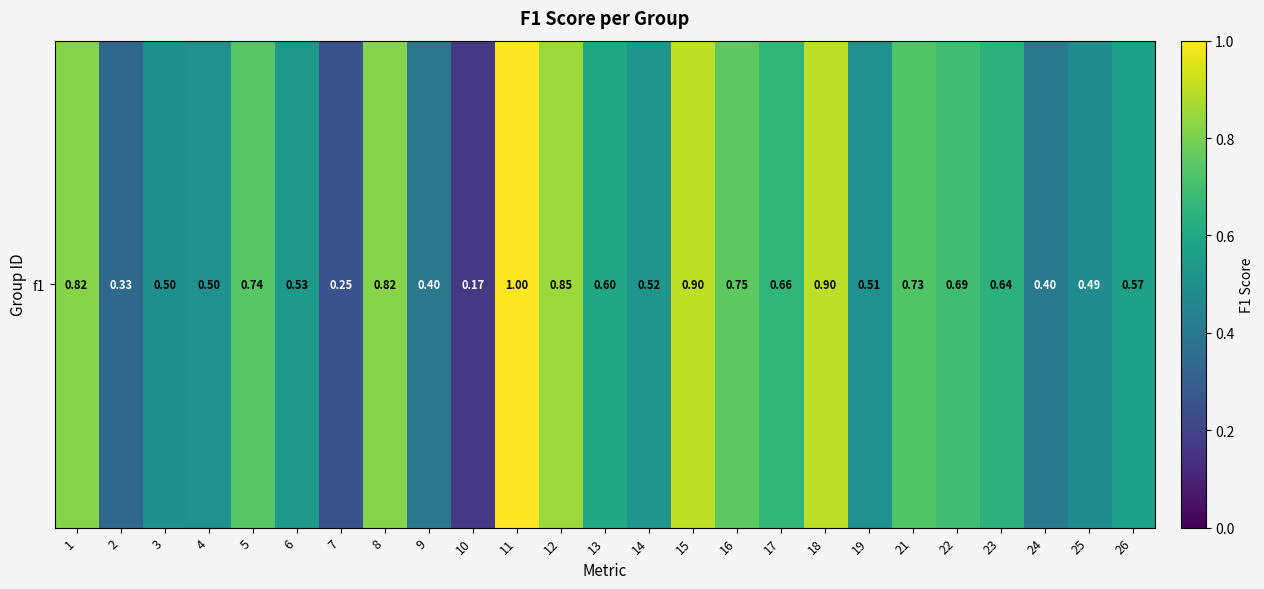

Where is the data nearest to the value 0?

10